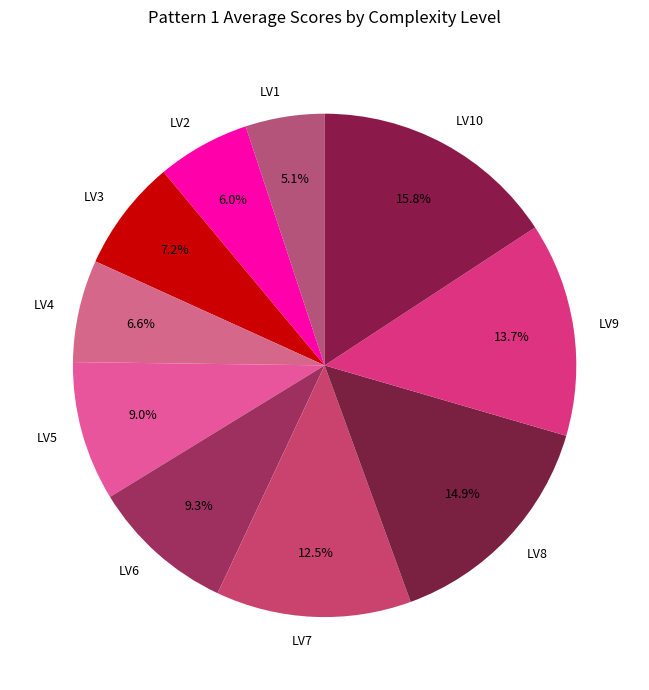

What is the smallest slice in the pie chart?

LV1